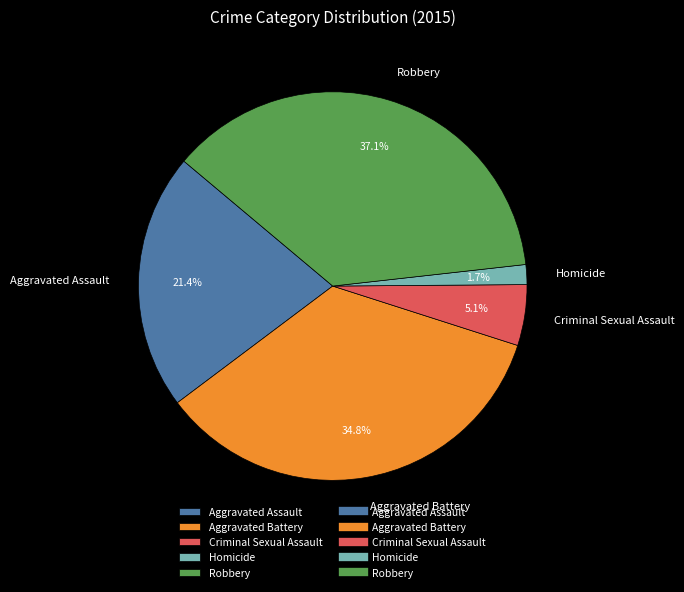

To the nearest percent, what portion does Robbery represent?

37%